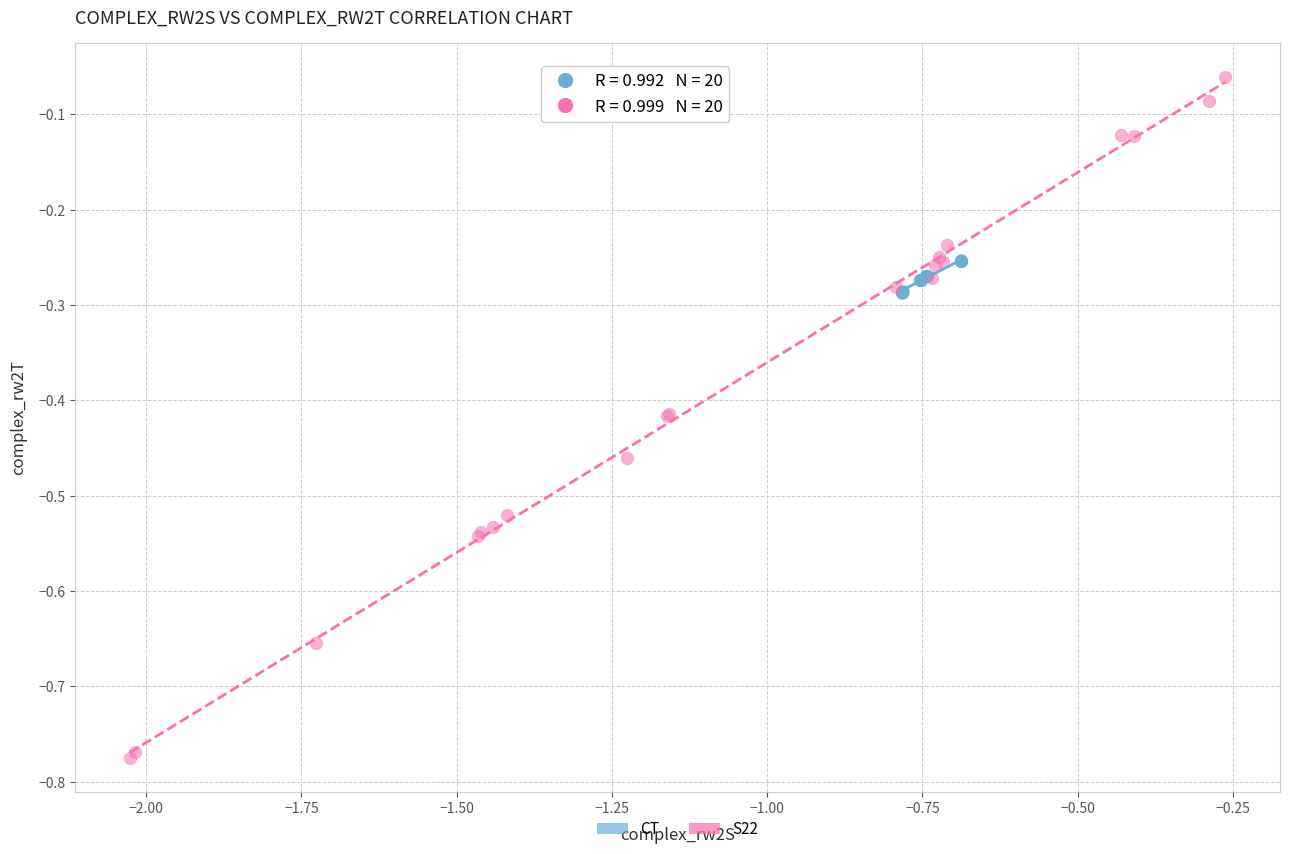

Which series contains the highest Y value?

S22